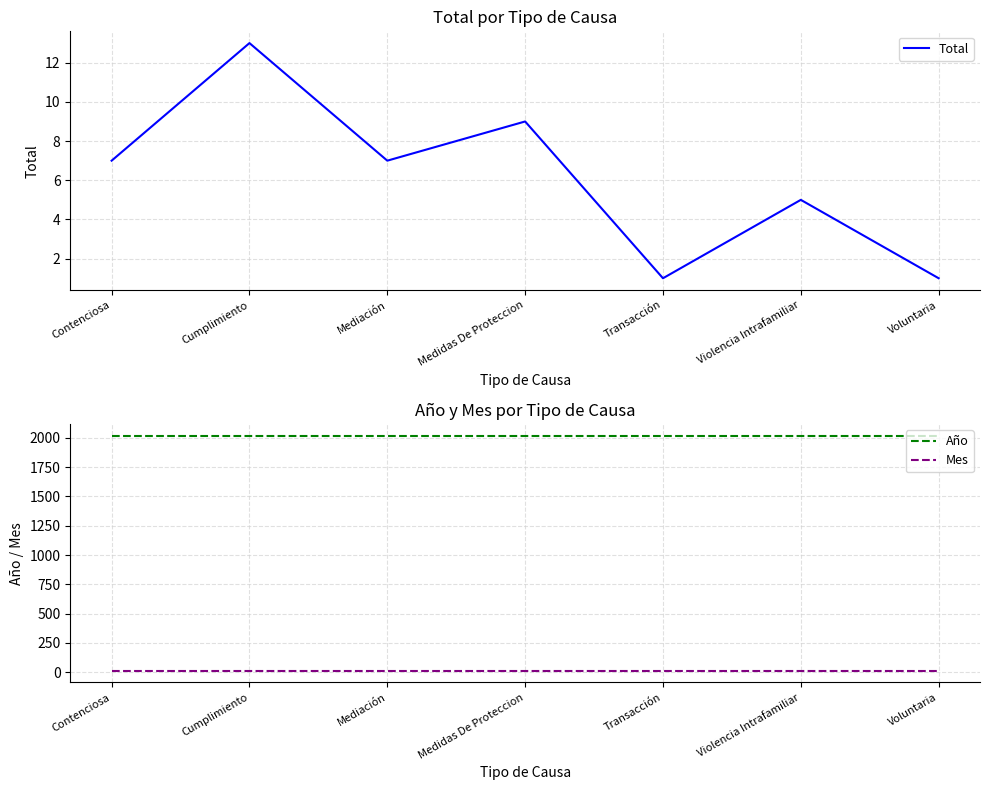

What is the label of the 1st point from the right?

Voluntaria